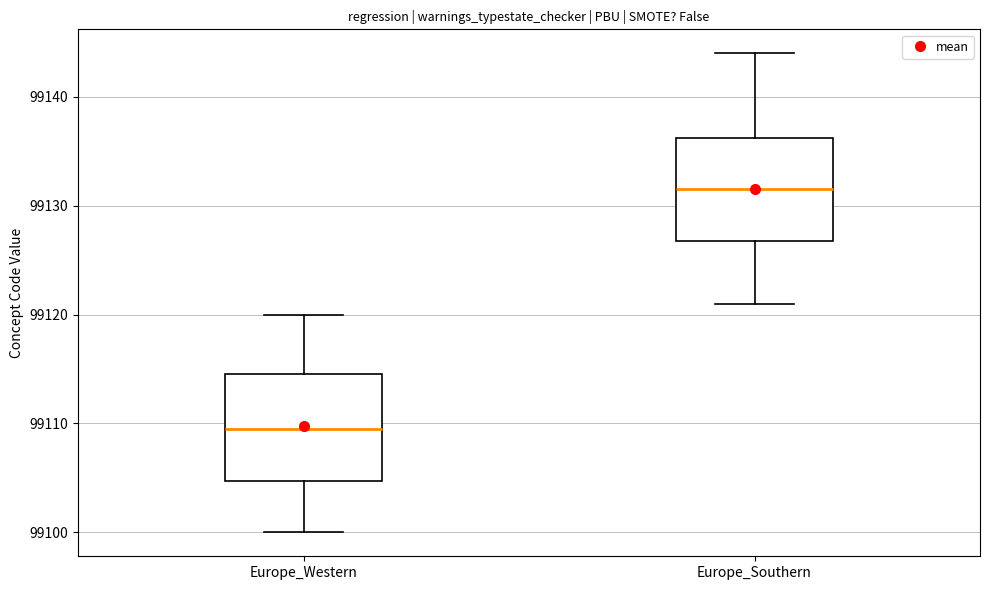

Where is the upper edge of the box for Europe_Western on the y-axis? The values are not printed on the chart, so give them approximately, as read against the axis.

99115